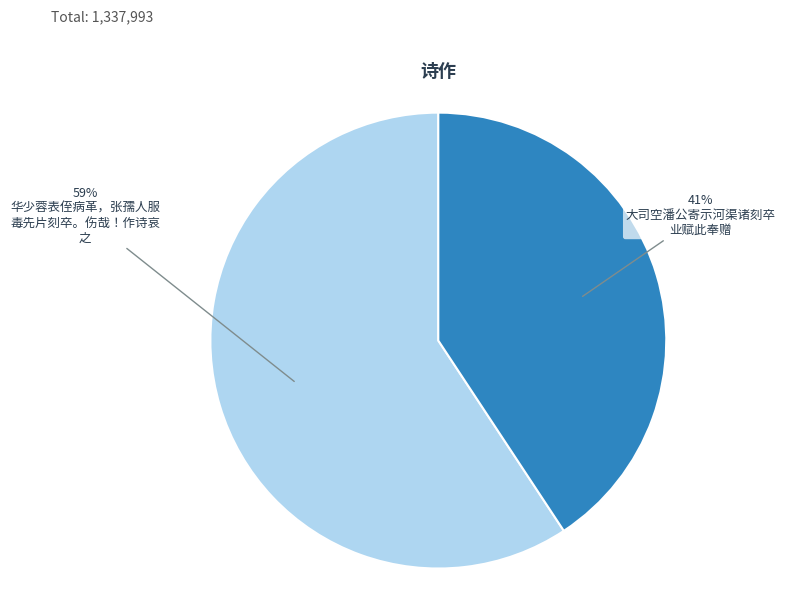

To the nearest percent, what is the average slice percentage?

50%